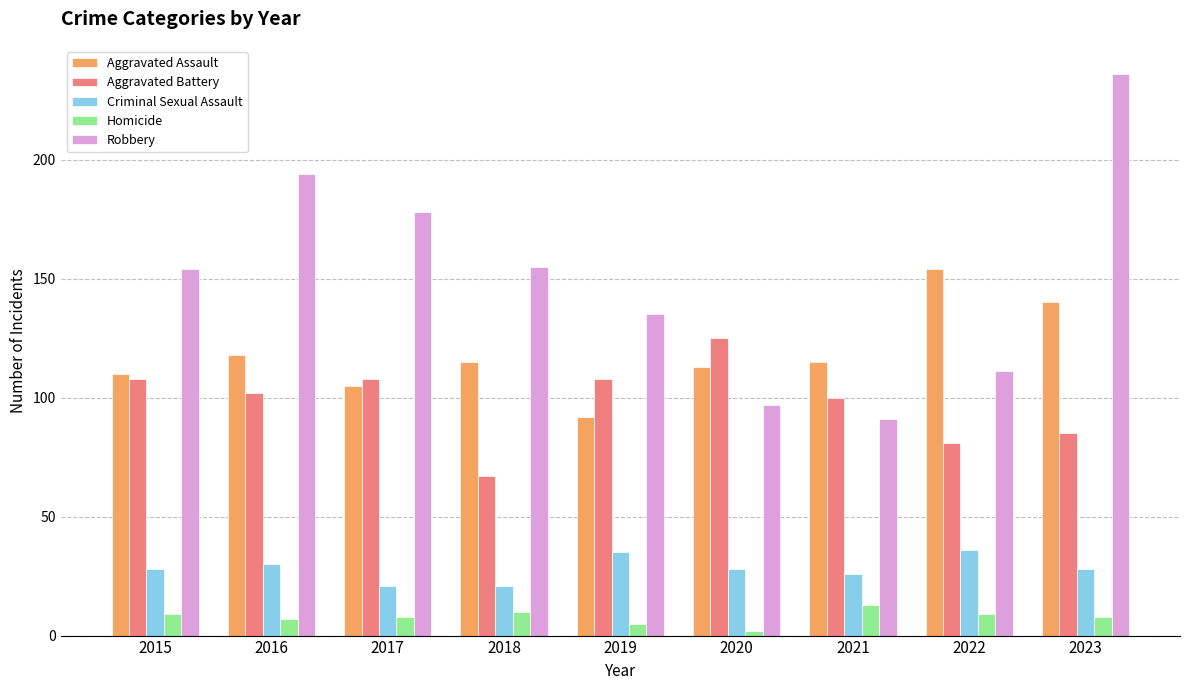

Which series changed the most between 2016 and 2018?

Robbery